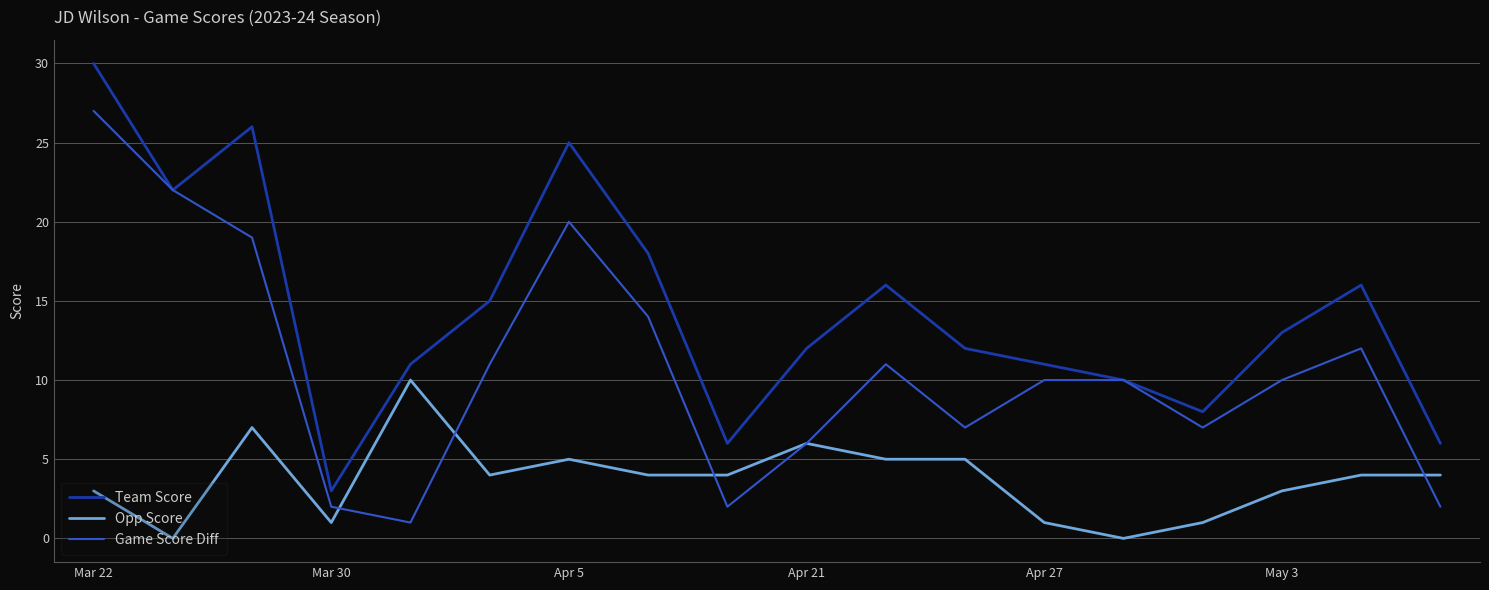

Rank the series by their average value, from highest to lowest.

Team Score, Game Score Diff, Opp Score